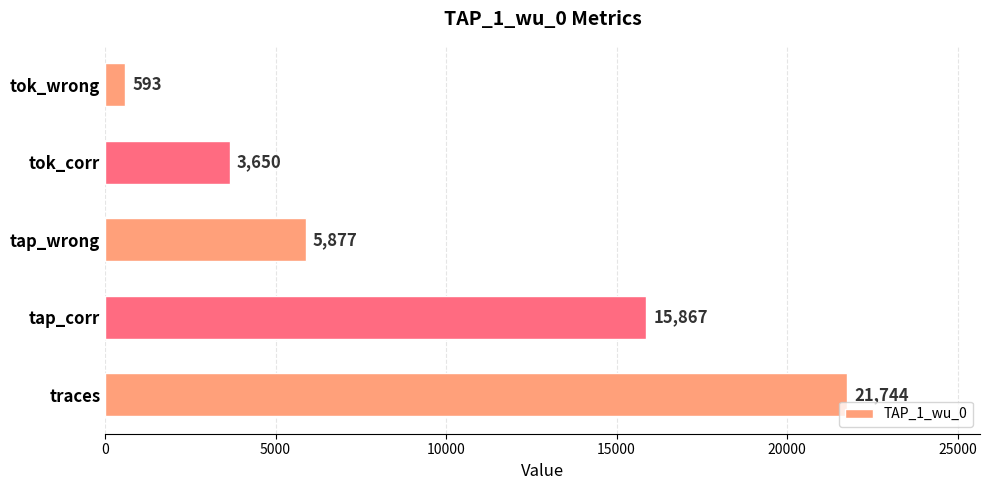

Reading bottom to top, what are all the values shown in this chart?

21744	15867	5877	3650	593